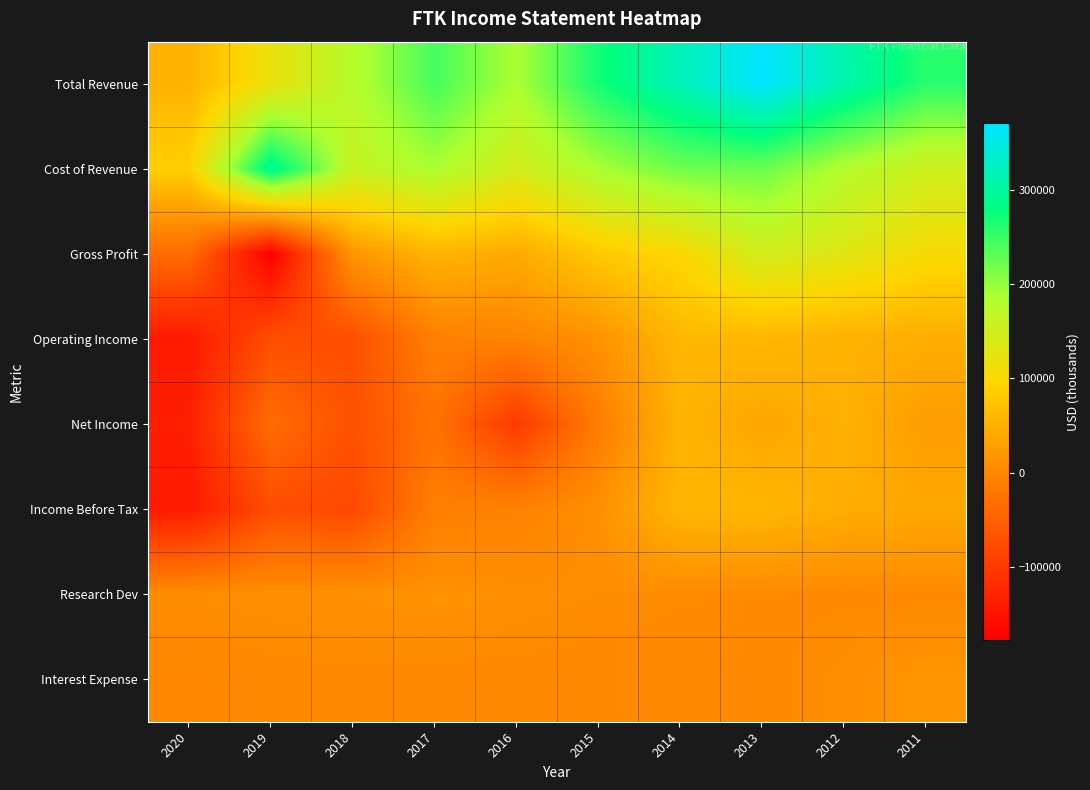

Which has a higher value, 2012 or 2017?

2012